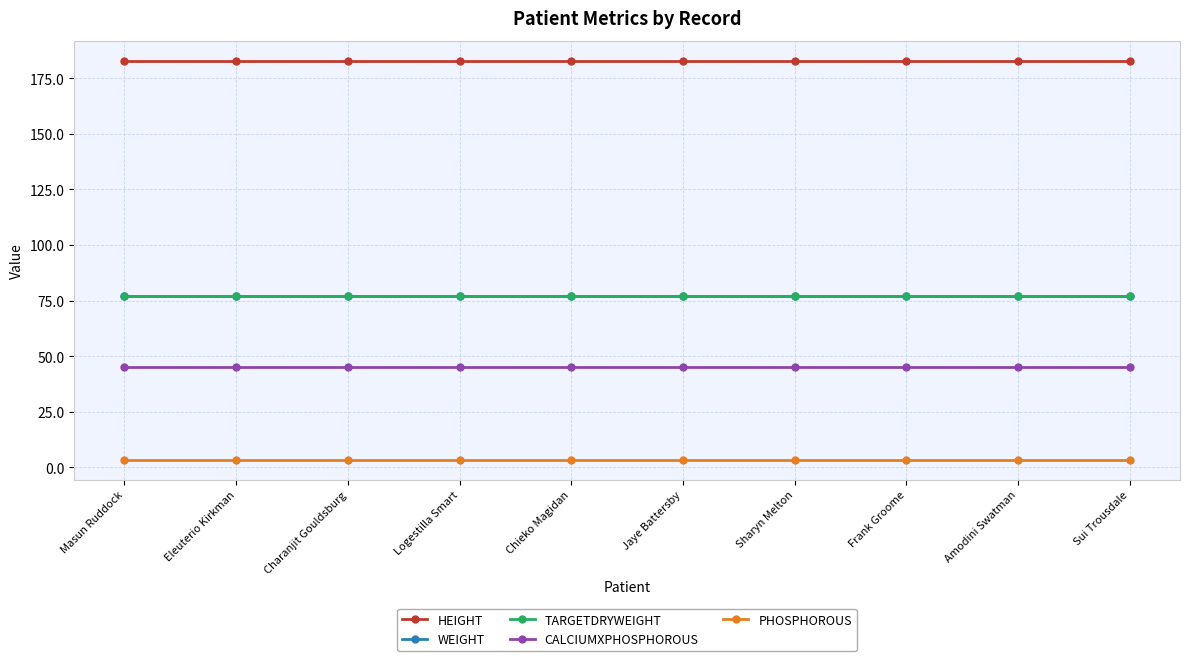

What is the value of the TARGETDRYWEIGHT point at the 1st from the left?

77.1